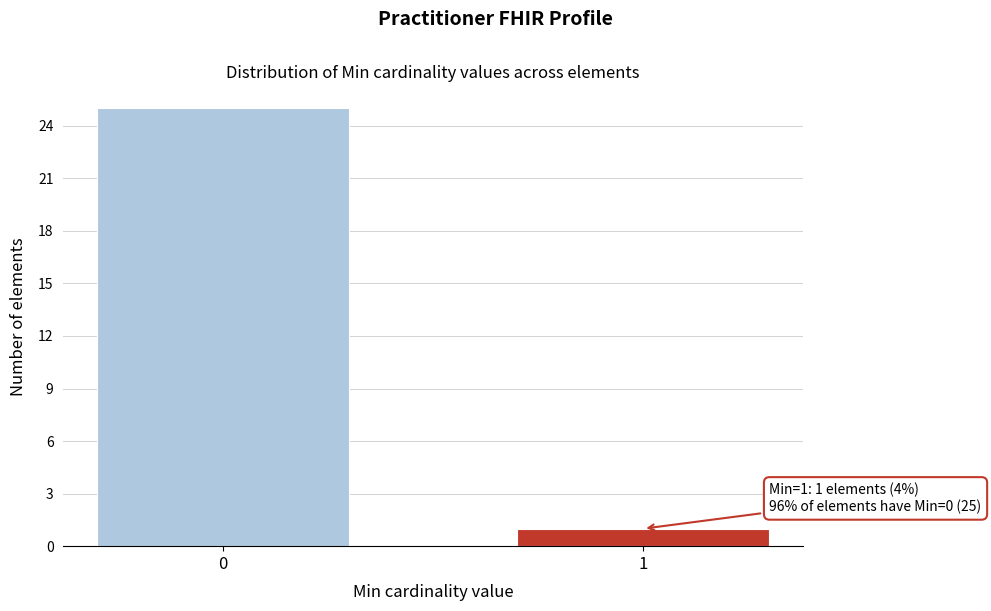

Reading left to right, what are all the values shown in this chart?

25	1